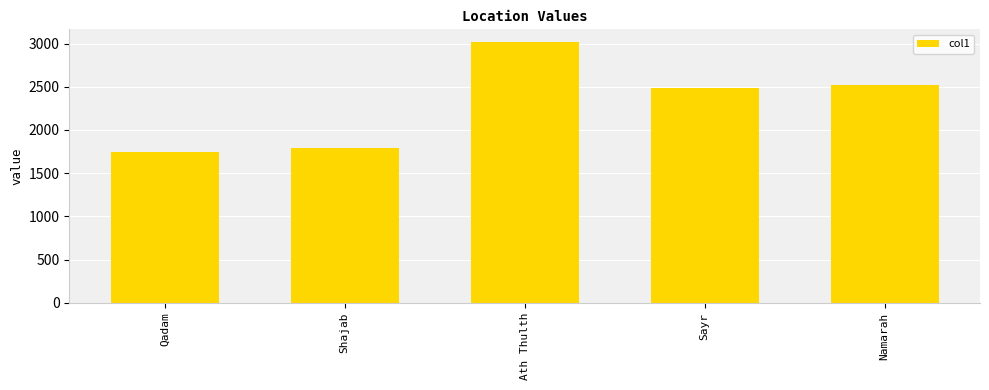

The chart shows a value of 2481 at Sayr. True or false?

True